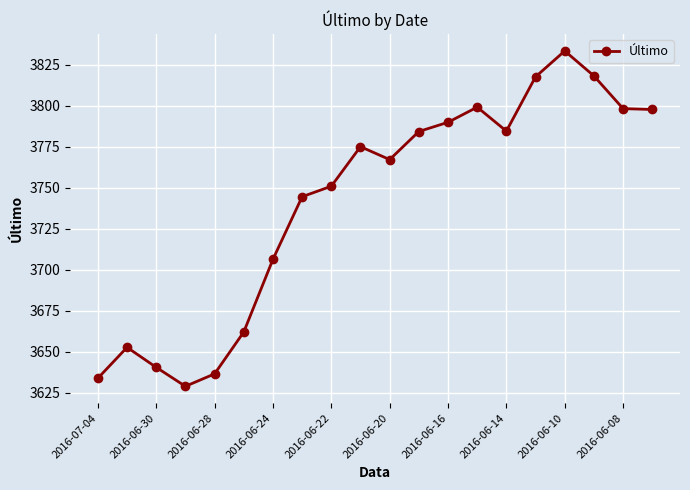

What is the difference between the maximum and minimum values?

204.4